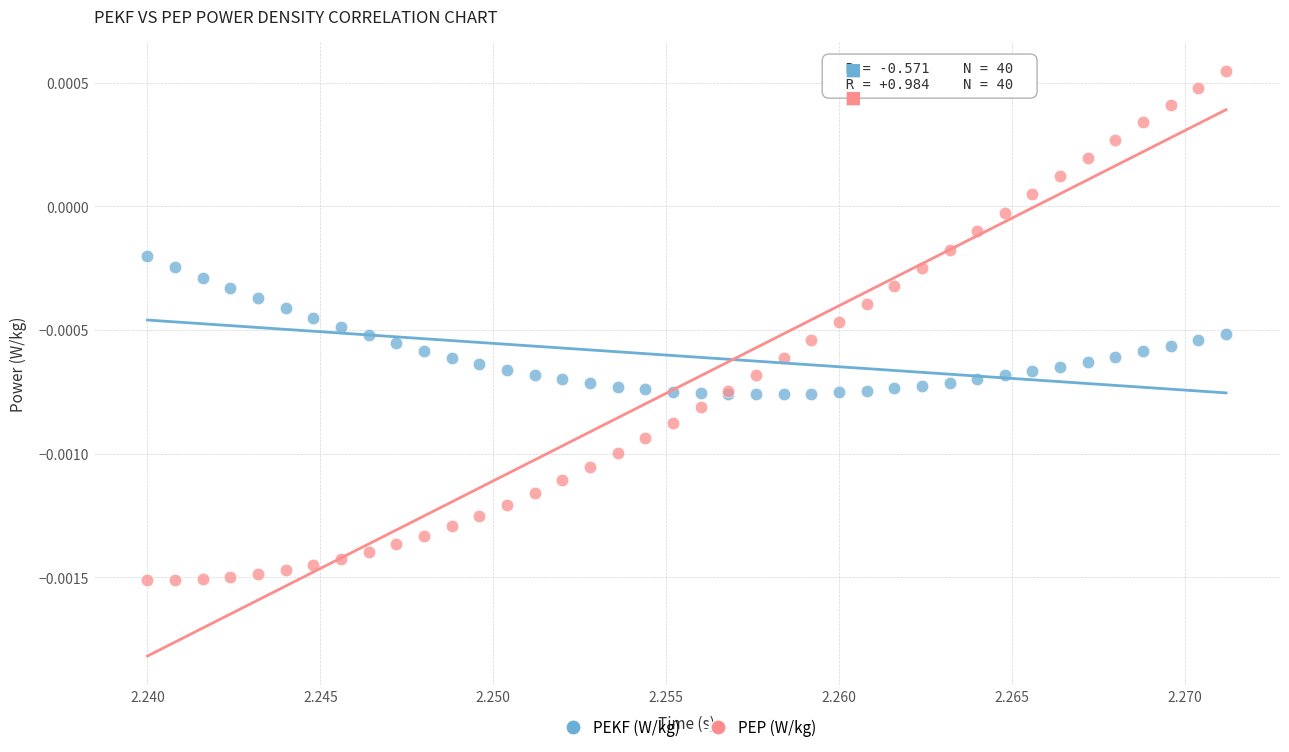

Which series has the largest Y range (max minus min)?

PEP (W/kg)